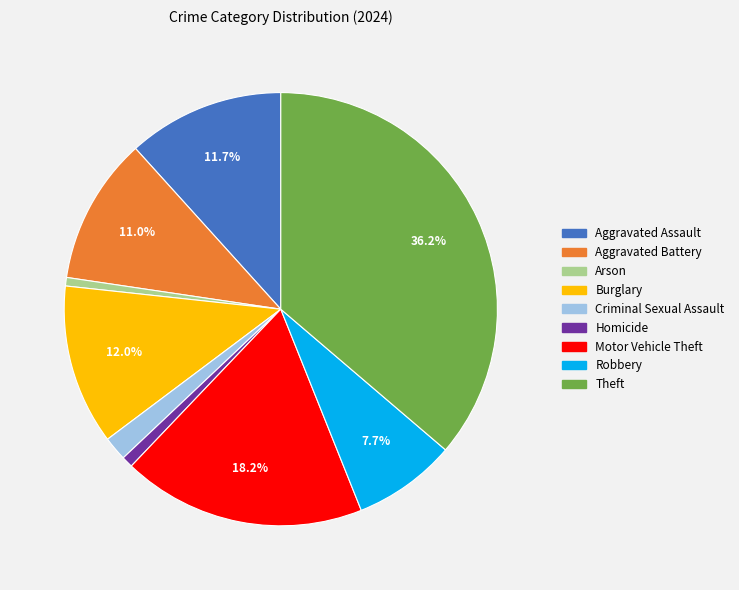

To the nearest percent, what portion does Homicide represent?

1%